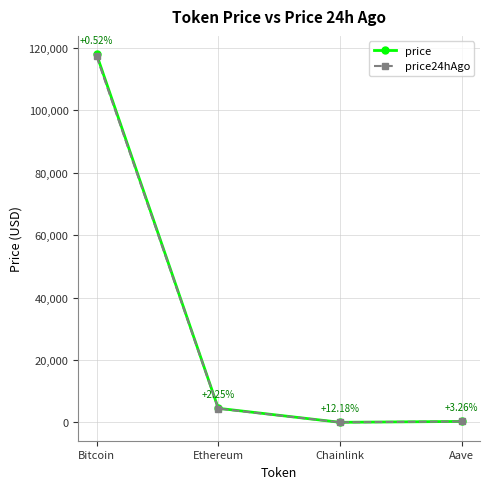

Between Bitcoin and Chainlink, which series saw the biggest shift?

price